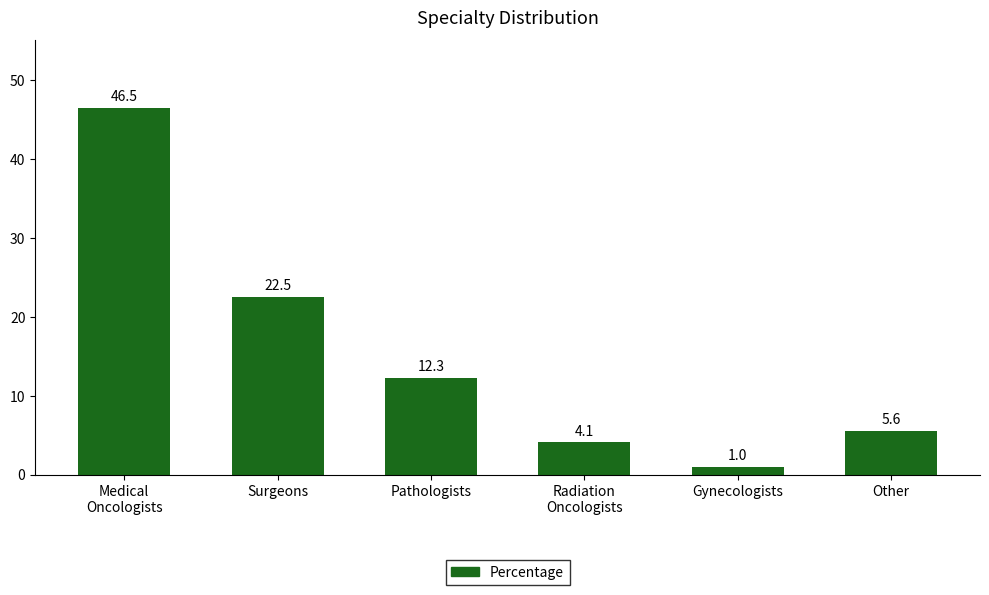

Rank the categories by value from highest to lowest.

Medical
Oncologists, Surgeons, Pathologists, Other, Radiation
Oncologists, Gynecologists